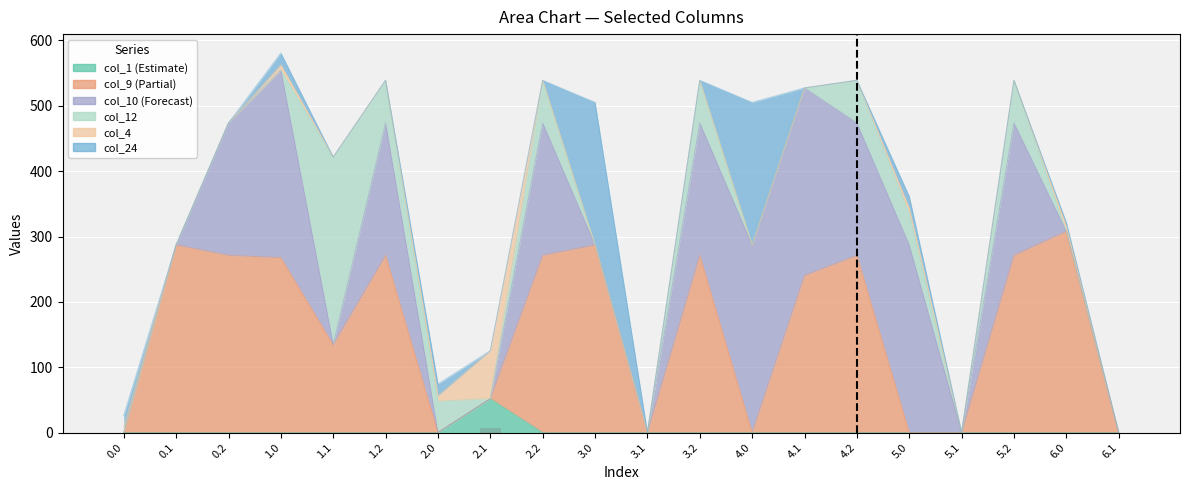

What is the difference between the col_9 values at 6.0 and 4.2?

36.9